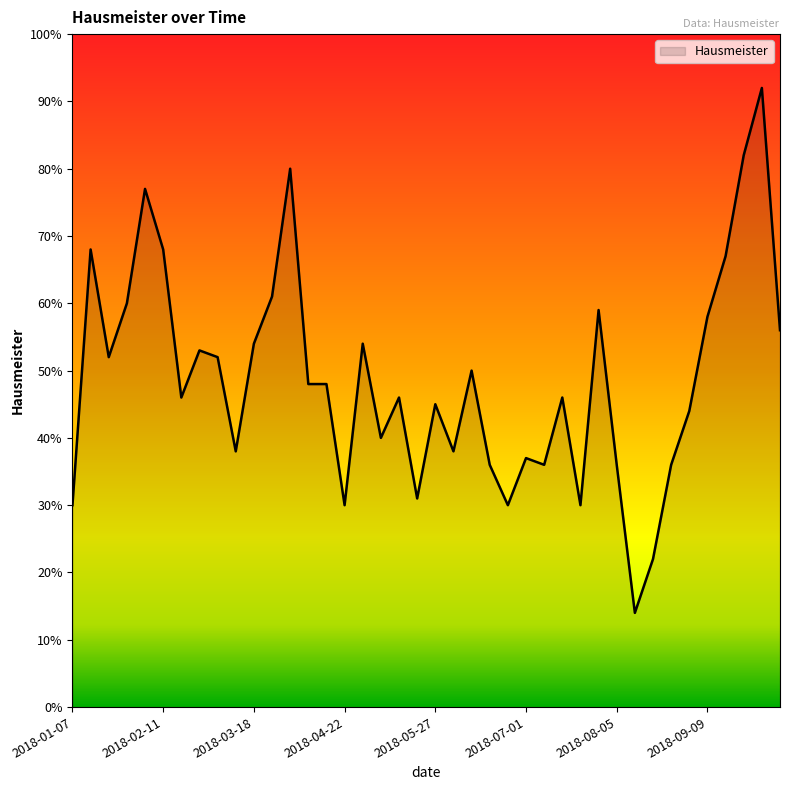

What is the minimum value shown in the chart?

14